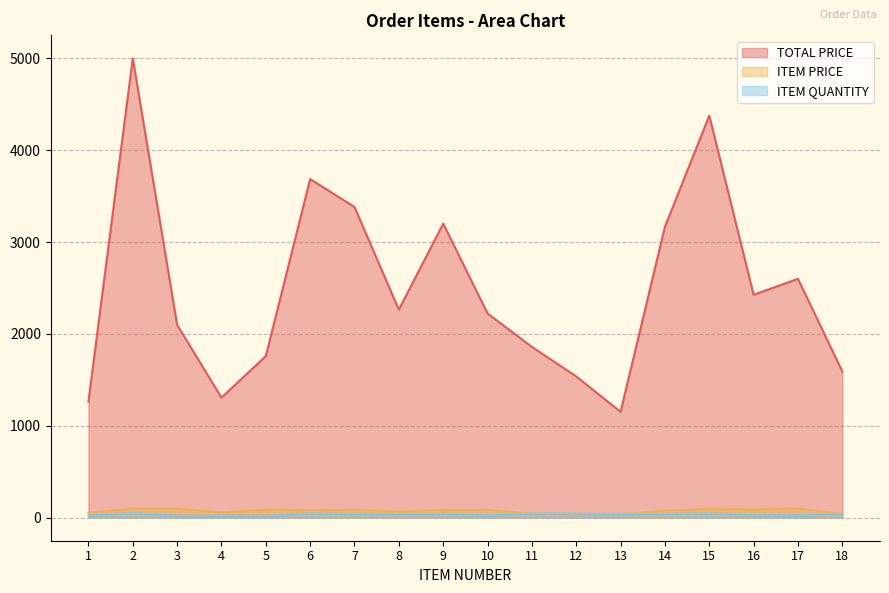

Where do ITEM QUANTITY and ITEM PRICE first cross each other?

10 and 11